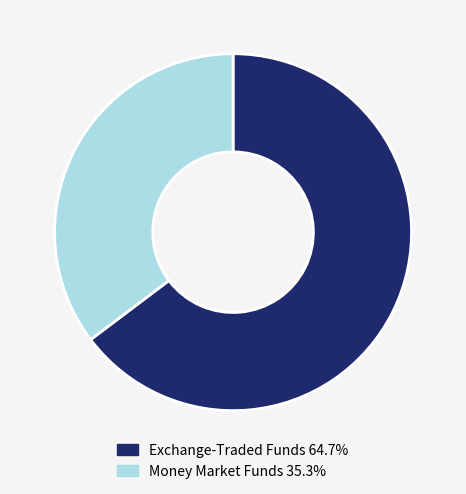

Does any single category account for the majority?

Yes